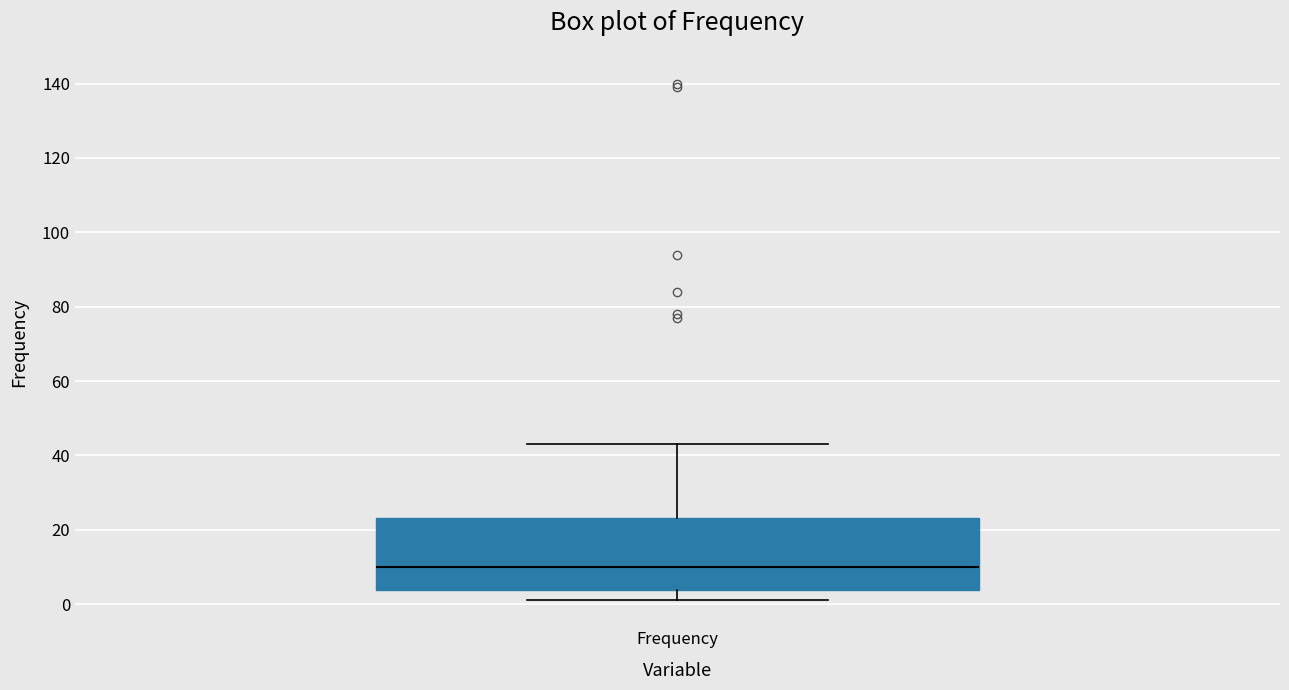

Read this box plot against the y-axis: the position of the median line, the range covered by the box, and the ends of both whiskers. The values are not printed on the chart, so give them approximately, as read against the axis.

median 10, box 4 to 24, whiskers 2 to 44